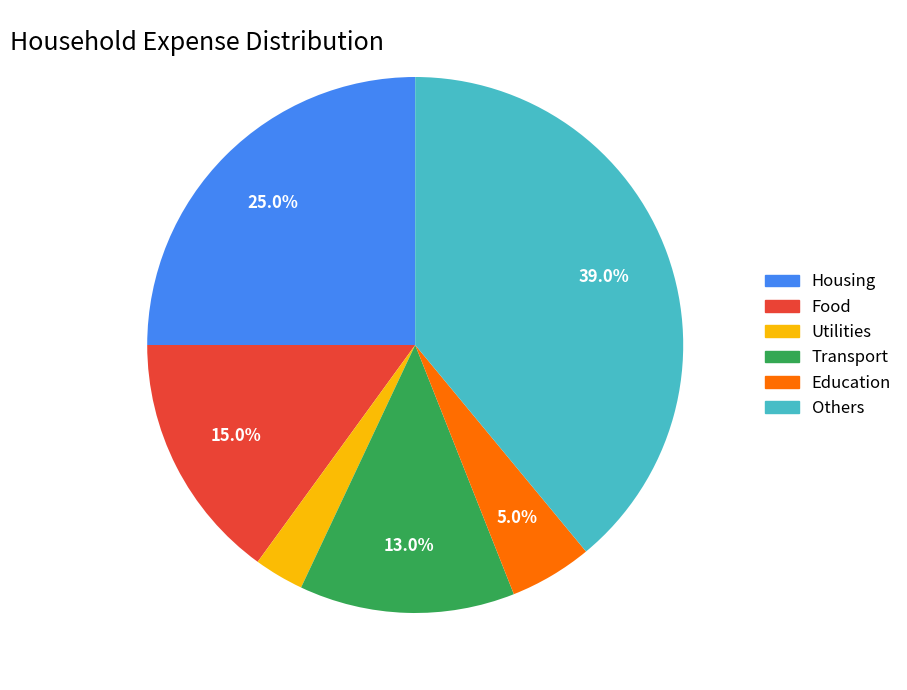

To the nearest percent, what percentage of the pie is Housing?

25%